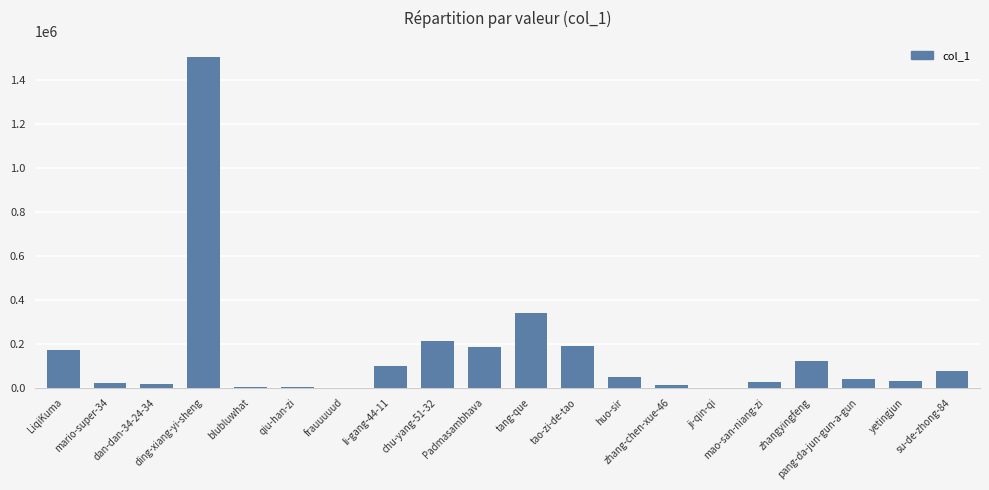

Approximately how many times larger is the value at zhang-chen-xue-46 compared to su-de-zhong-84?

0.2